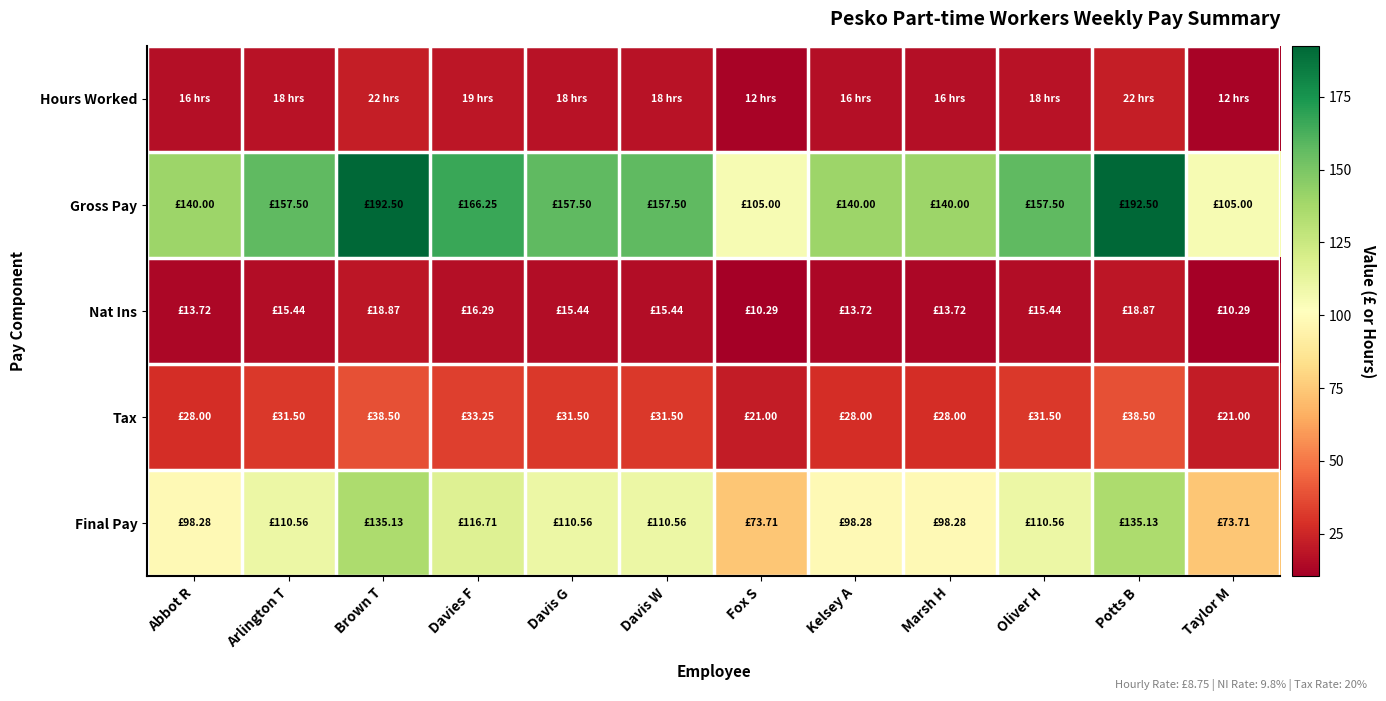

At Marsh H, list the series in order from largest to smallest.

Gross Pay, Final Pay, Tax, Hours Worked, Nat Ins